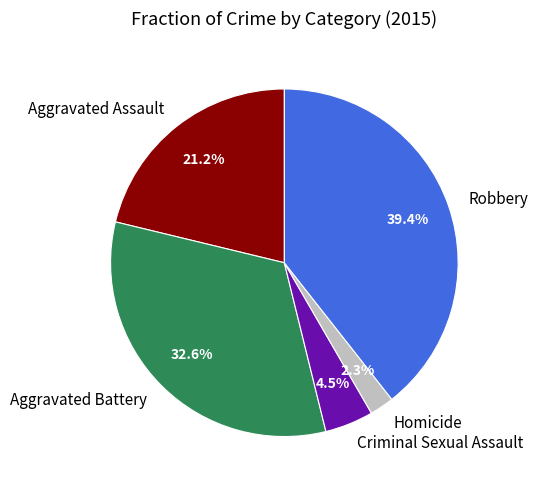

True or false: Homicide accounts for 2% of the total.

True